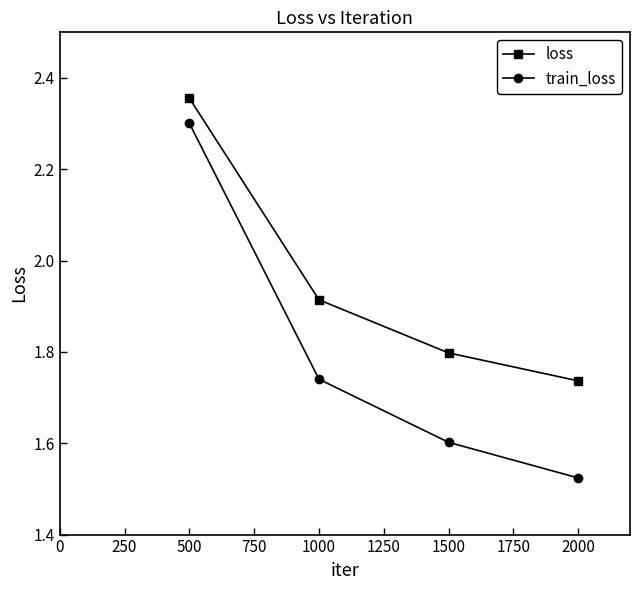

What are all the series names shown in the legend?

loss, train_loss